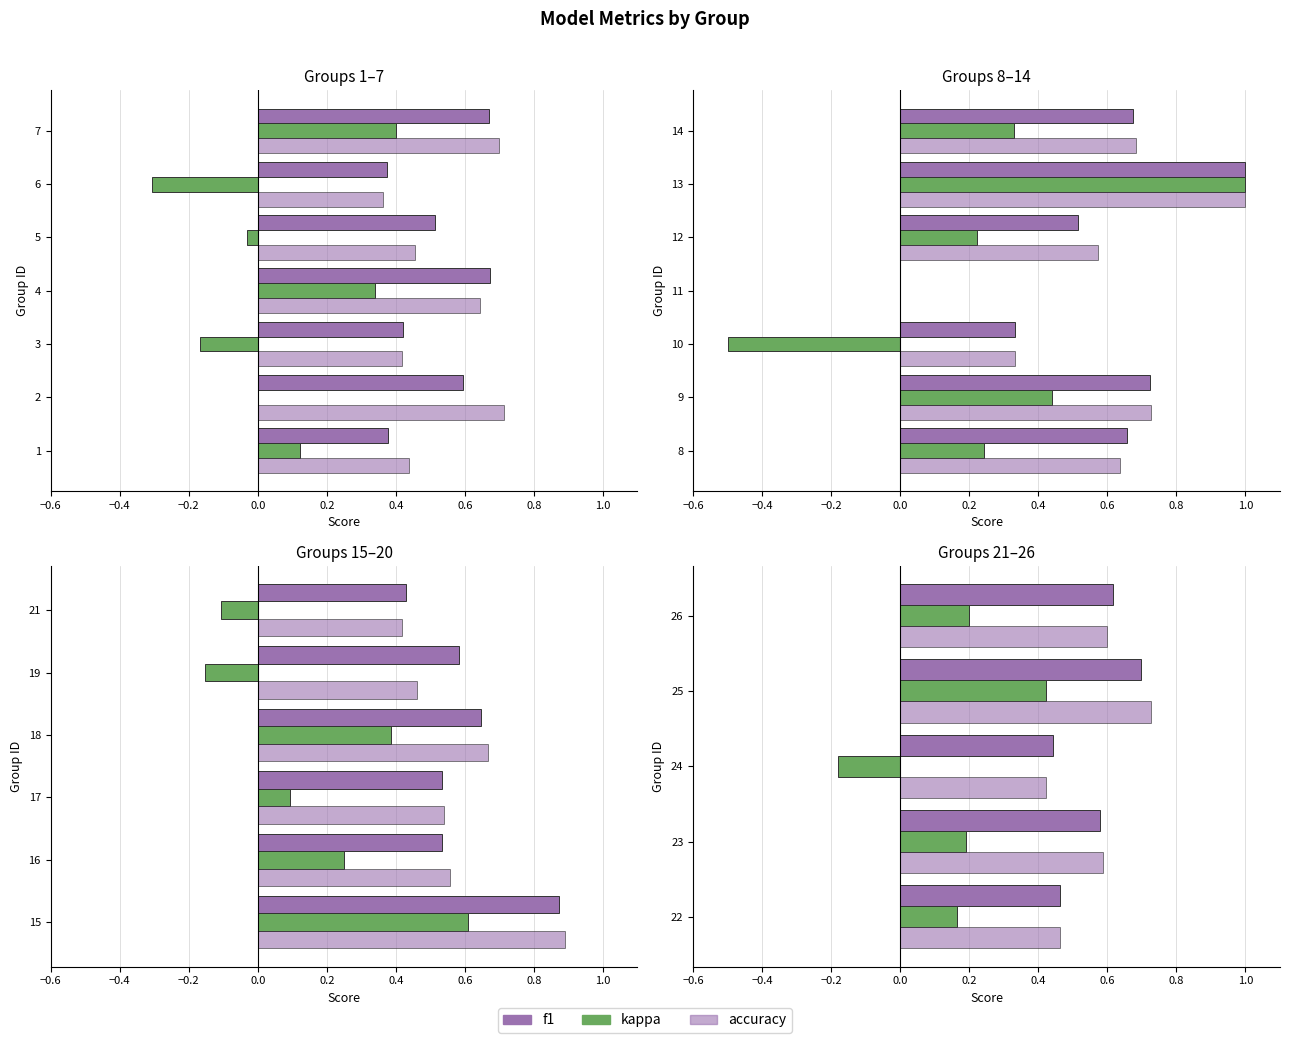

True or false: f1 has a value of 0.7 at 24.

False